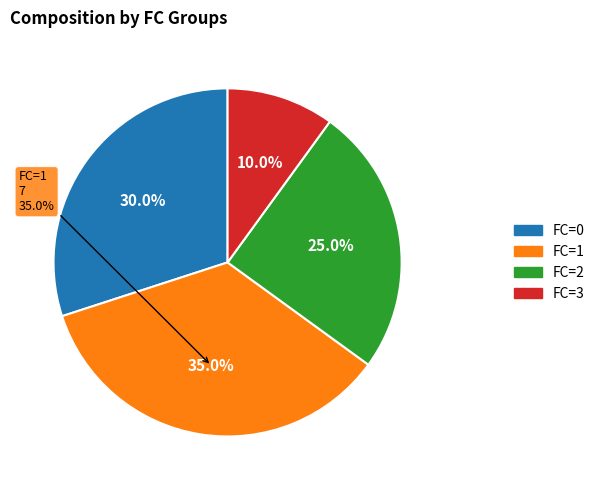

Is 3 the majority of the pie?

No